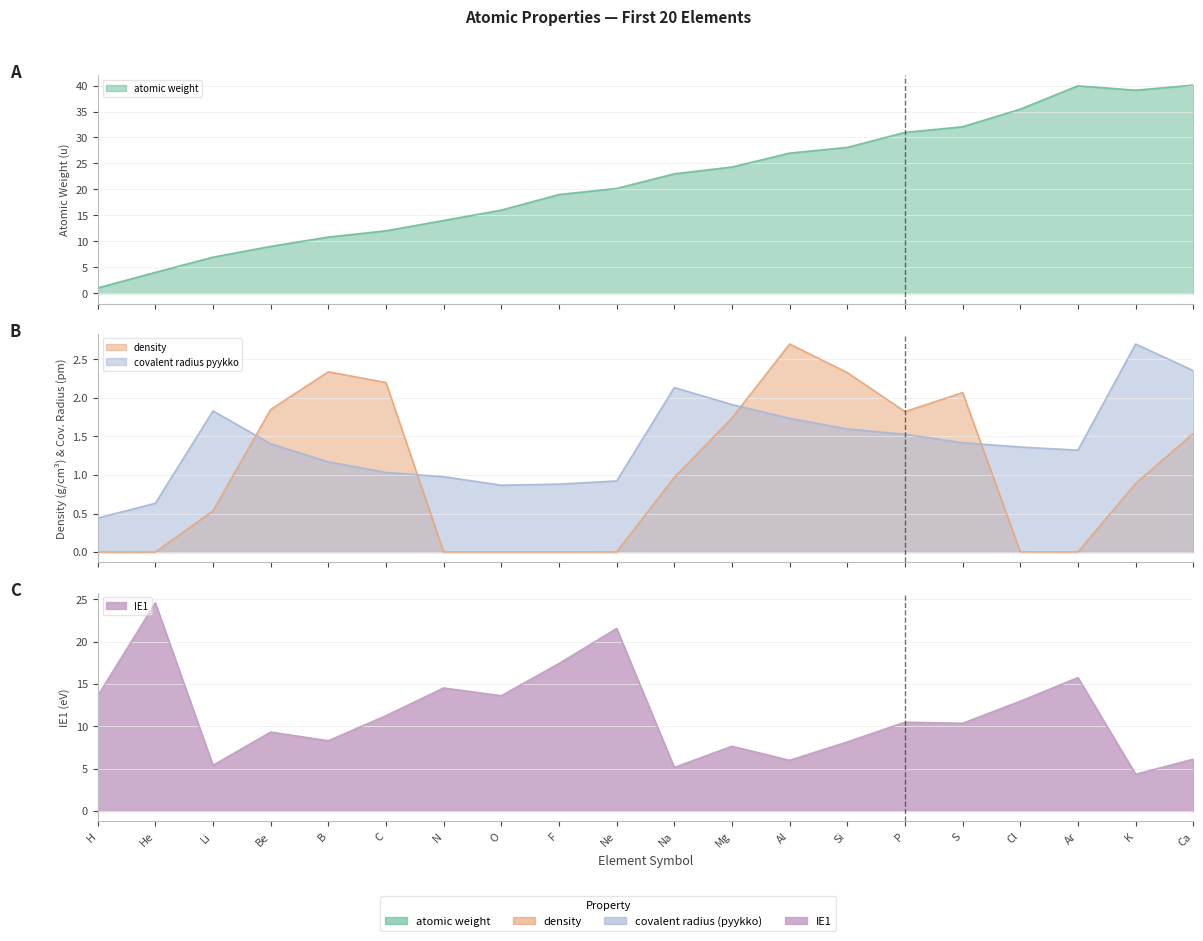

What position from the left is He?

2